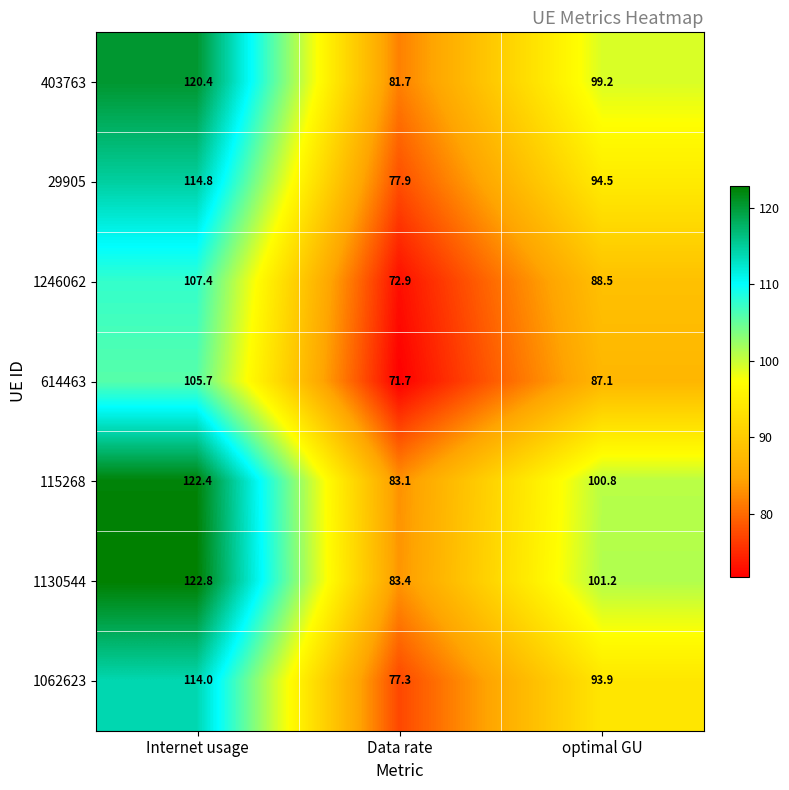

What is the total value across all series at Data rate?

548.0